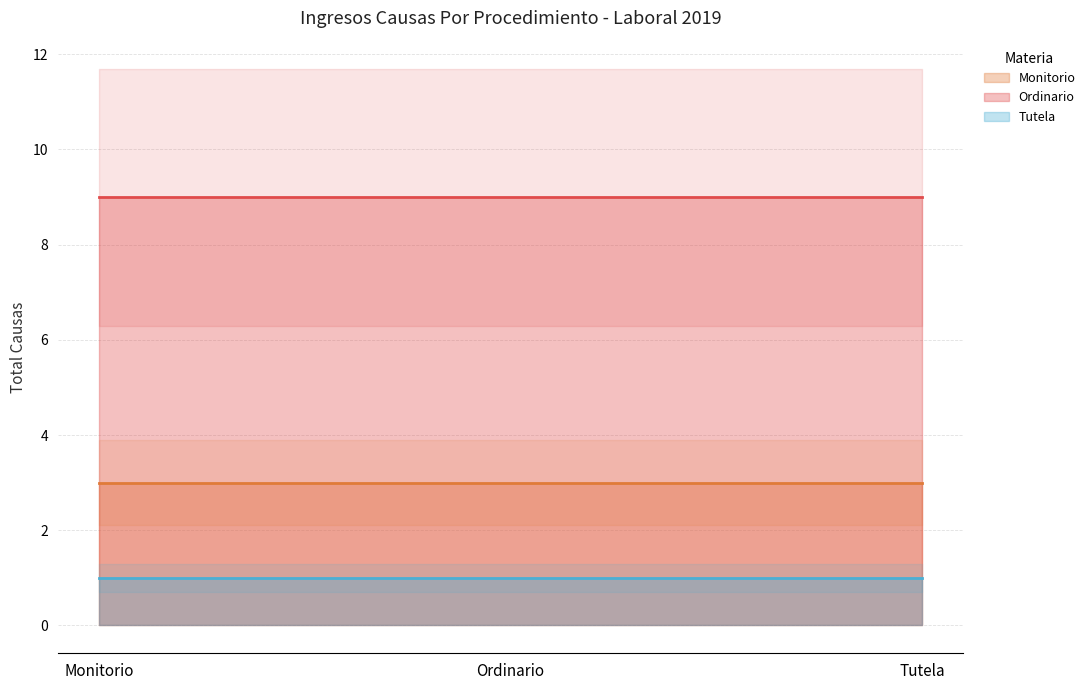

Which series has the widest spread of values?

Monitorio